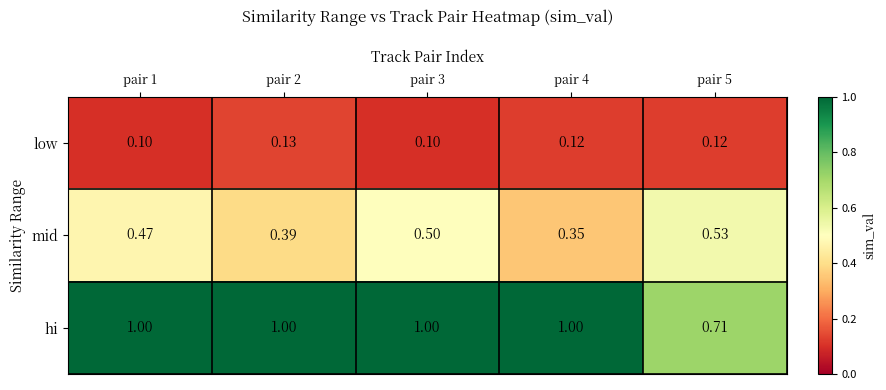

At pair 3, list the series in order from largest to smallest.

hi, mid, low